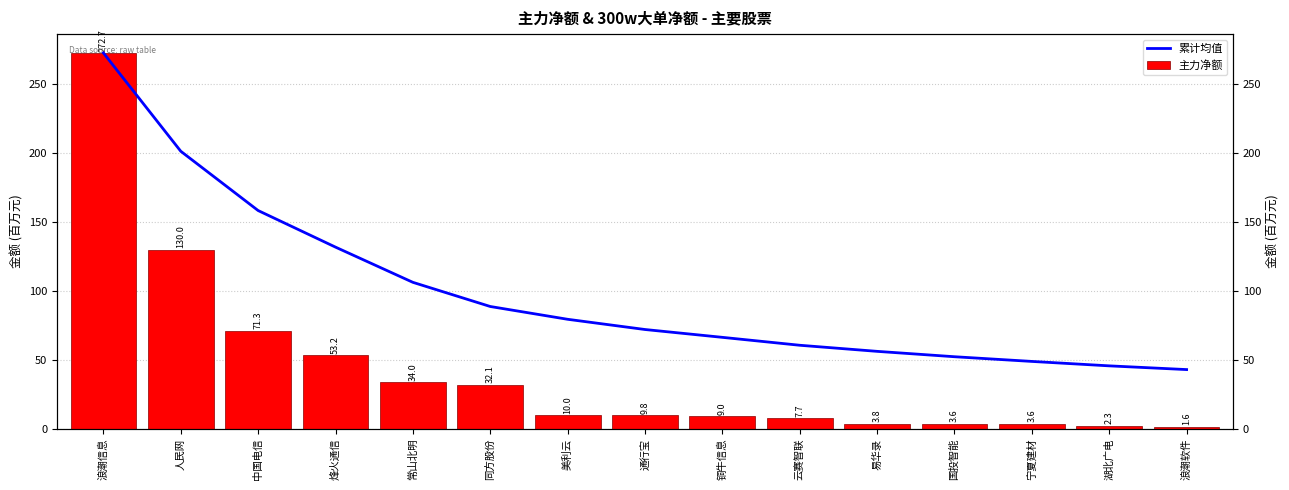

True or false: 主力净额 has a value of 32.1 at 同方股份.

True